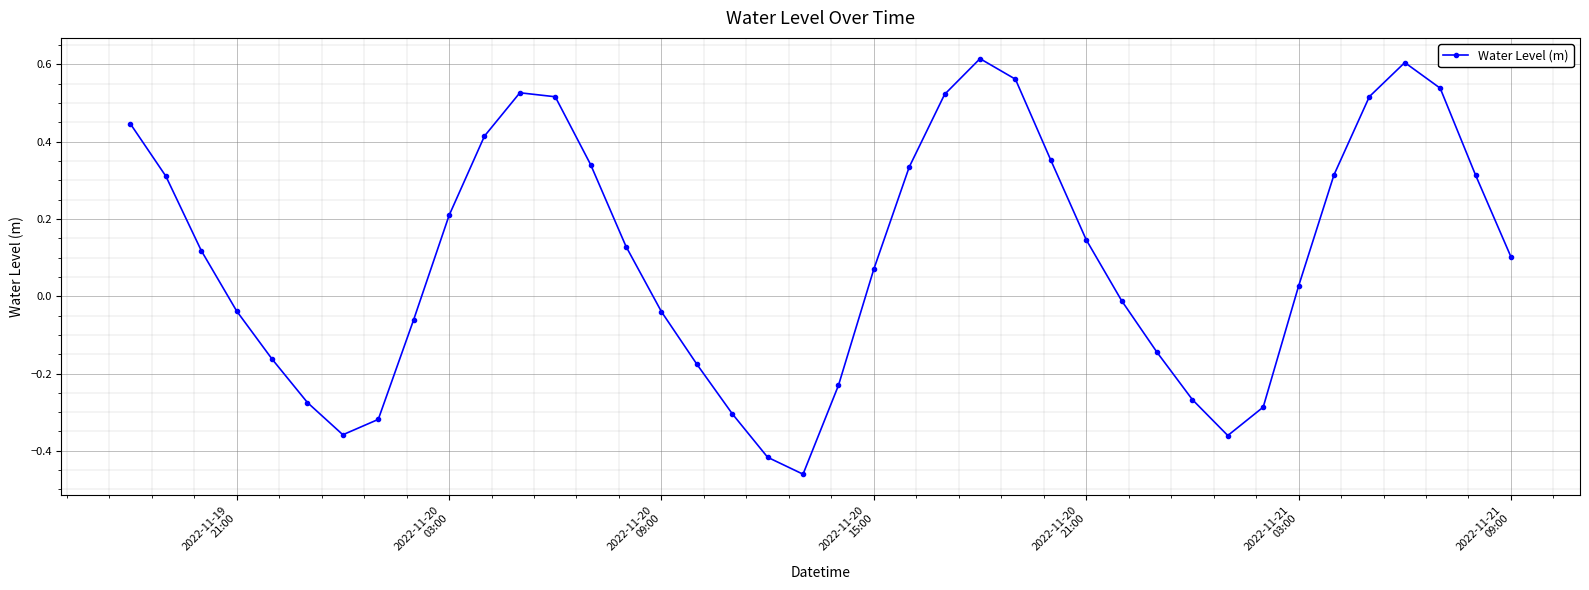

What is the sum of all values?

4.1